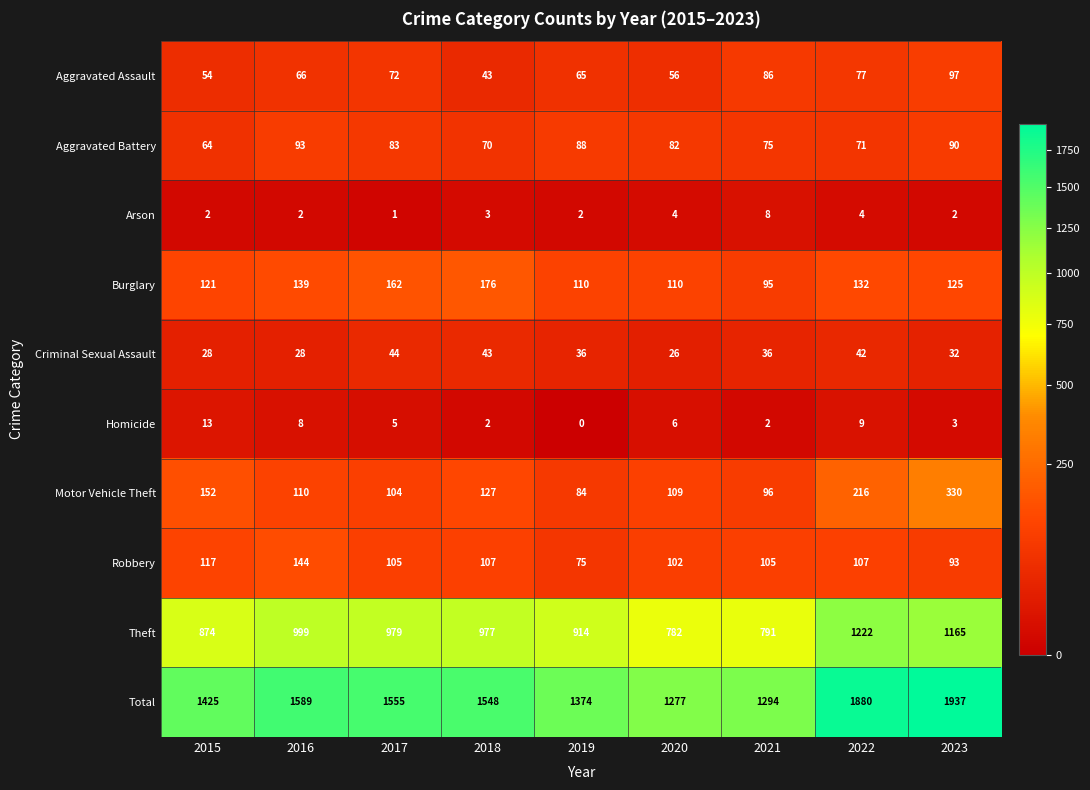

What is the maximum value shown in the chart?

1937